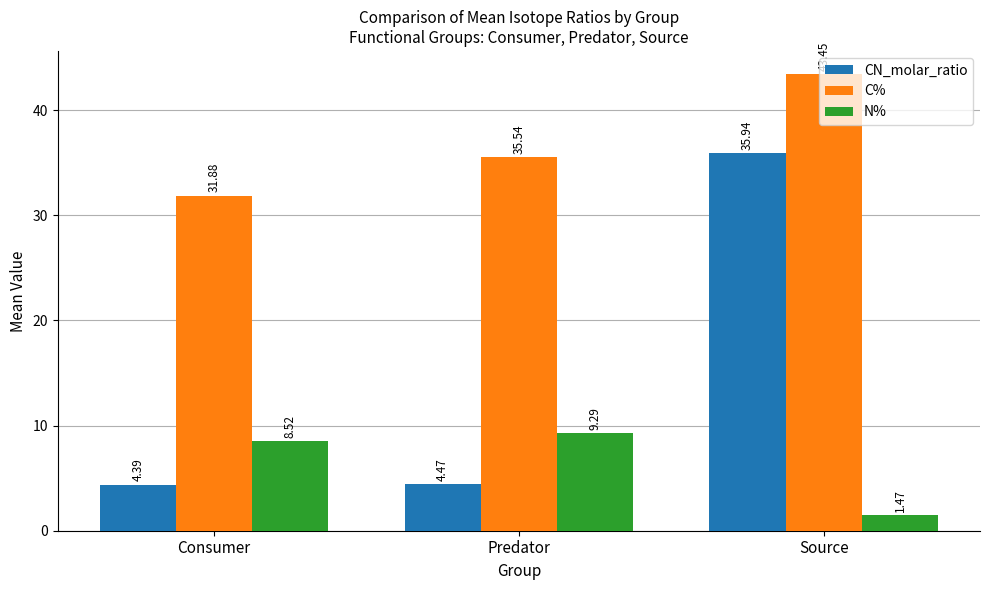

Between Predator and Source, which series saw the biggest shift?

CN_molar_ratio